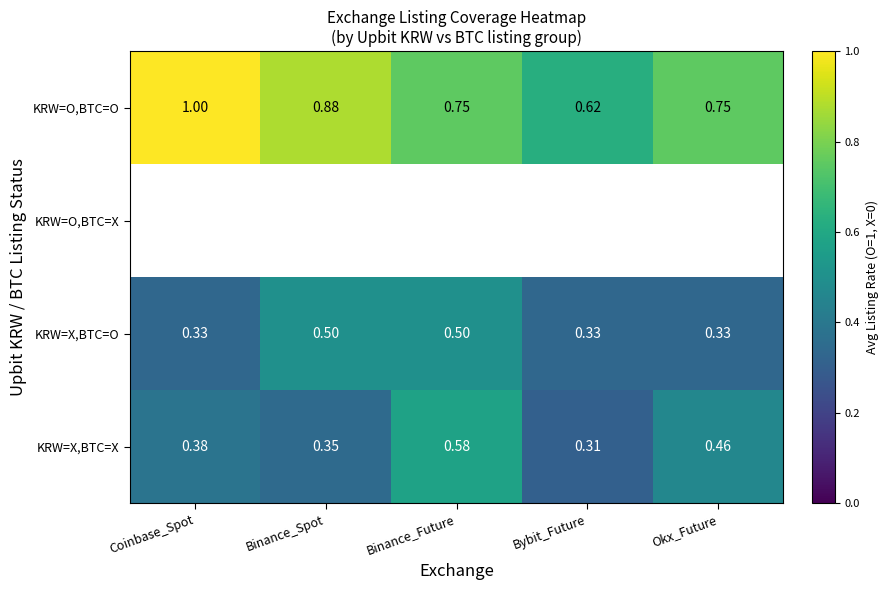

Is the value of KRW=X,BTC=X at Binance_Spot greater than the value of KRW=X,BTC=O at Binance_Spot?

No